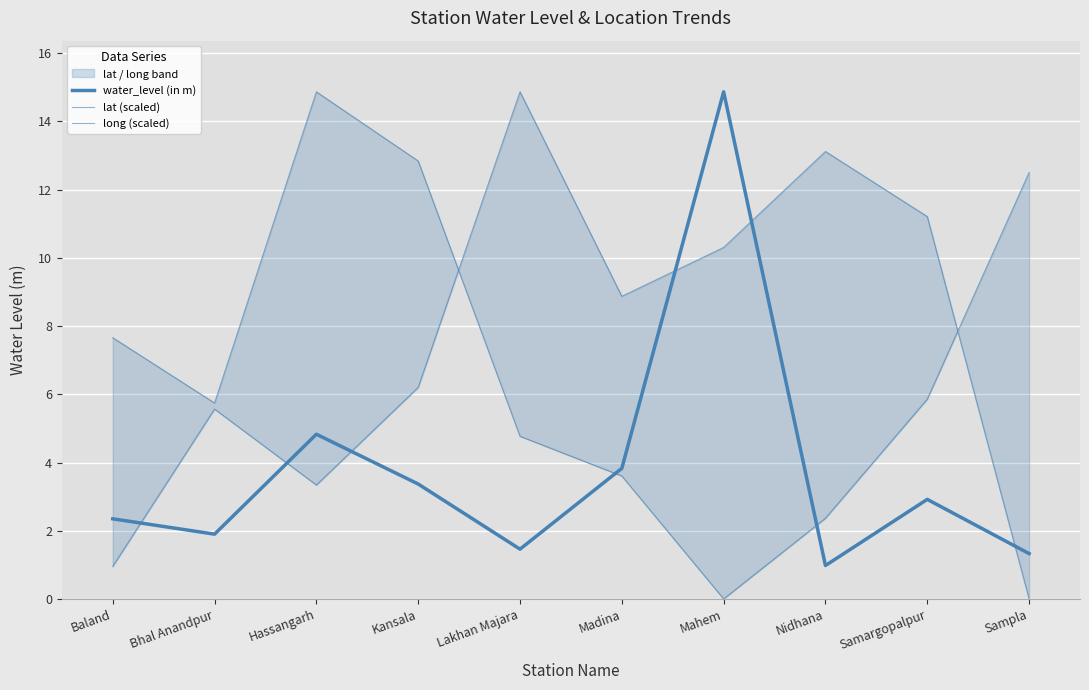

What is the sum of all long (scaled) values?

70.2